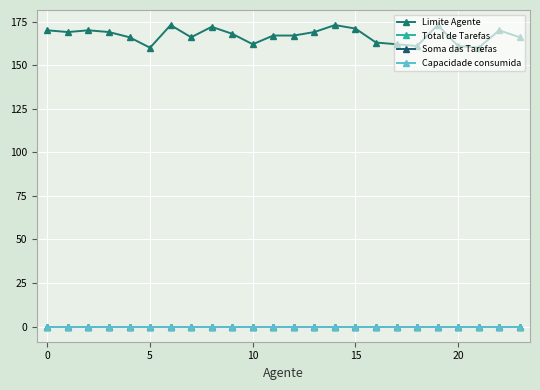

Does the chart have visible grid lines?

Yes